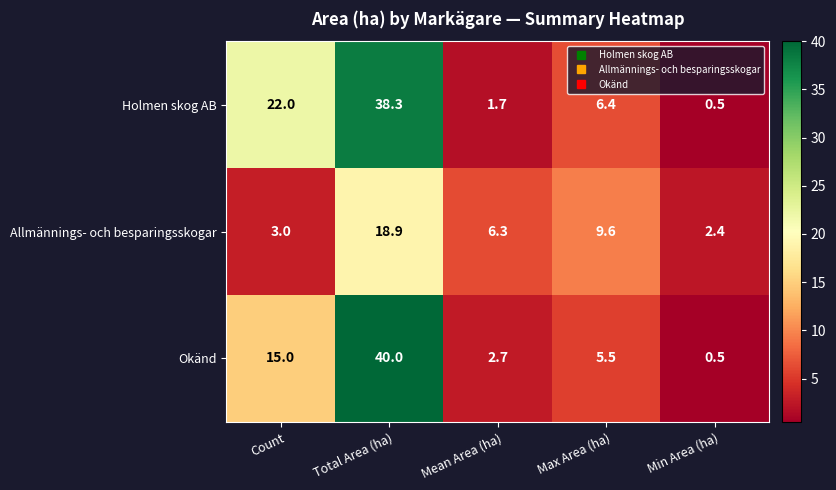

What is the difference between the highest and lowest values at Mean Area (ha)?

4.6